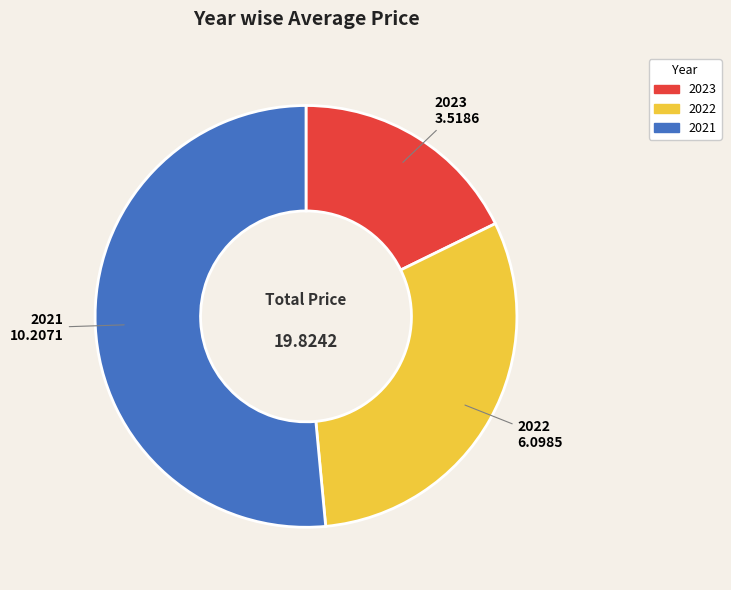

Is there any slice that represents more than half of the pie?

Yes